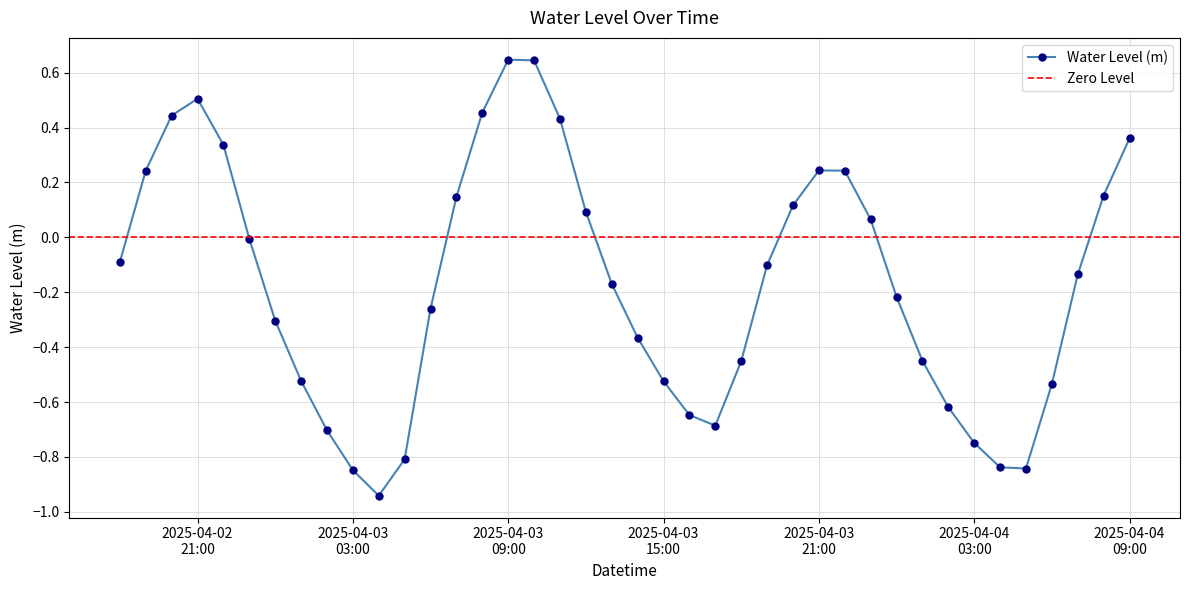

Count the number of values greater than 0.

16